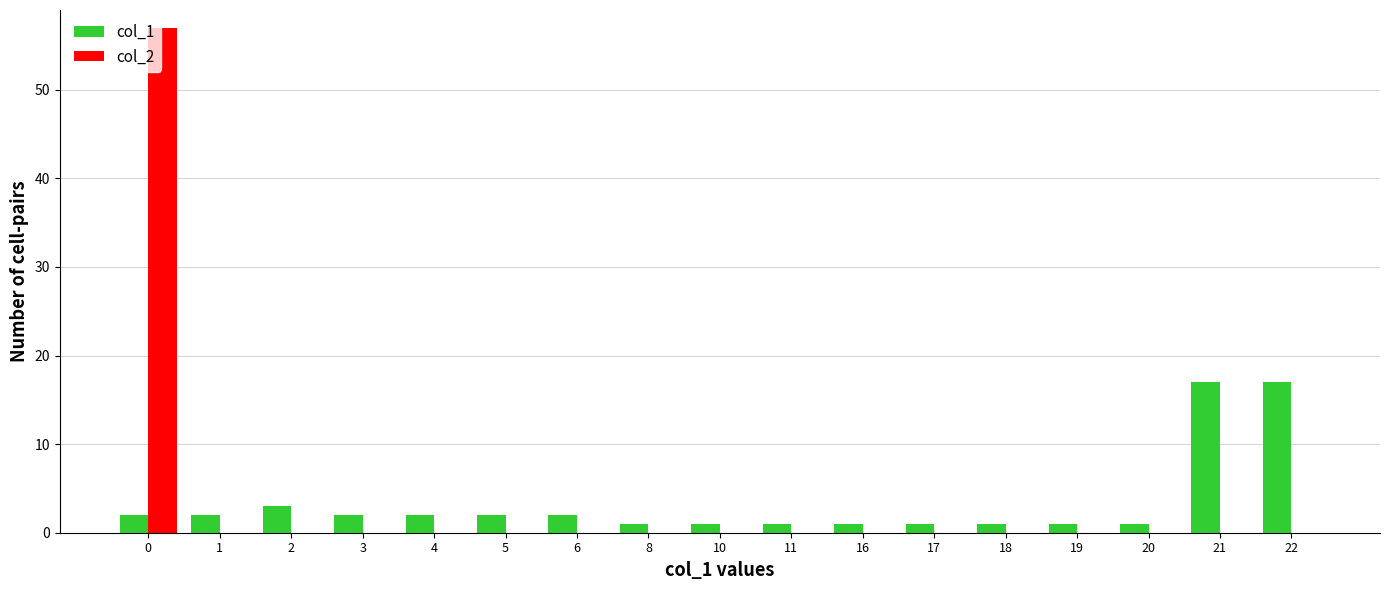

Reading left to right, list all the values displayed in this chart.

col_1: 0=2	1=2	2=3	3=2	4=2	5=2	6=2	8=1	10=1	11=1	16=1	17=1	18=1	19=1	20=1	21=17	22=17
col_2: 0=57	1=0	2=0	3=0	4=0	5=0	6=0	8=0	10=0	11=0	16=0	17=0	18=0	19=0	20=0	21=0	22=0